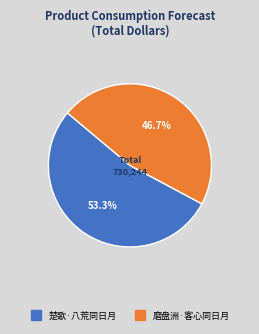

To the nearest percent, what is the average slice percentage?

50%